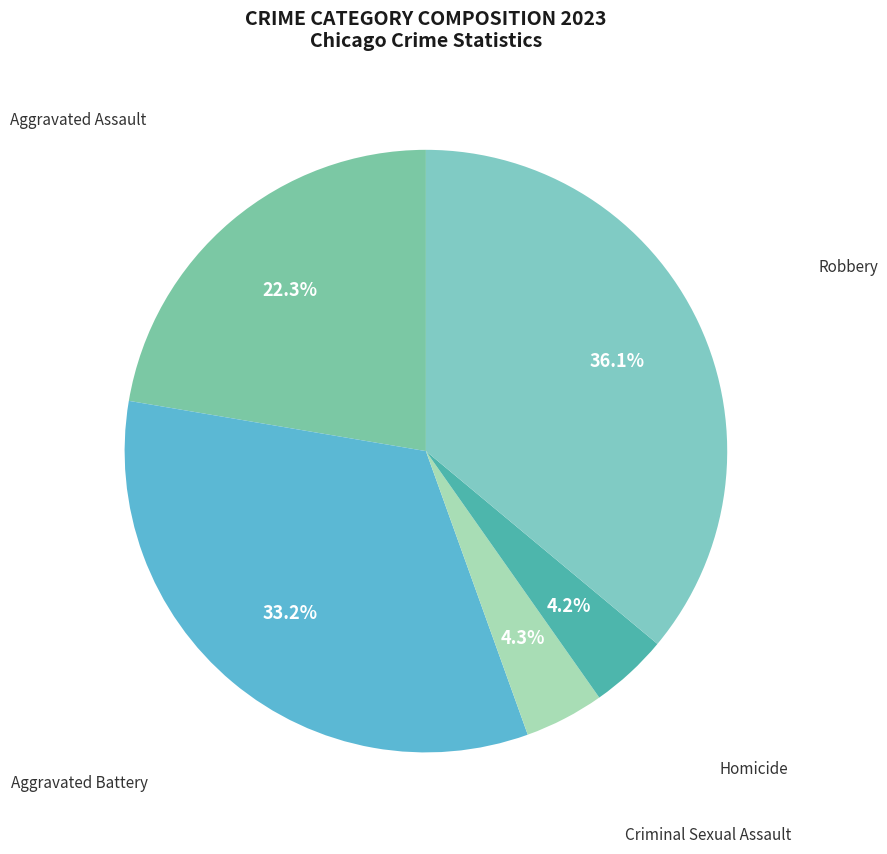

Does Aggravated Battery account for over 50% of the chart?

No